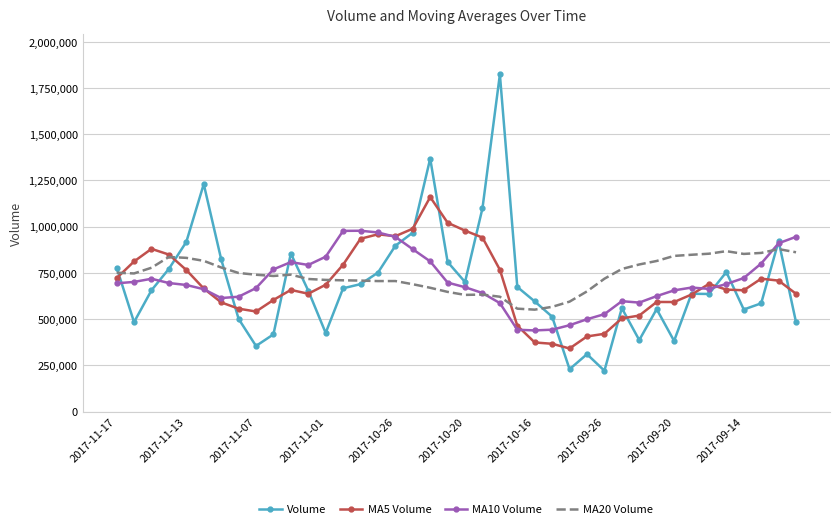

Which series has the widest spread of values?

Volume